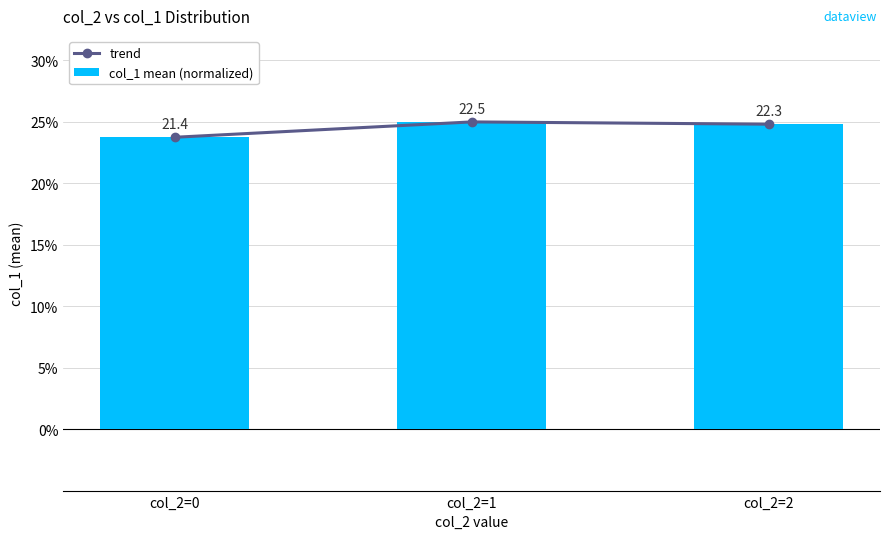

What is the value of the col_1 mean (normalized) bar at the 3rd from the left?

24.8